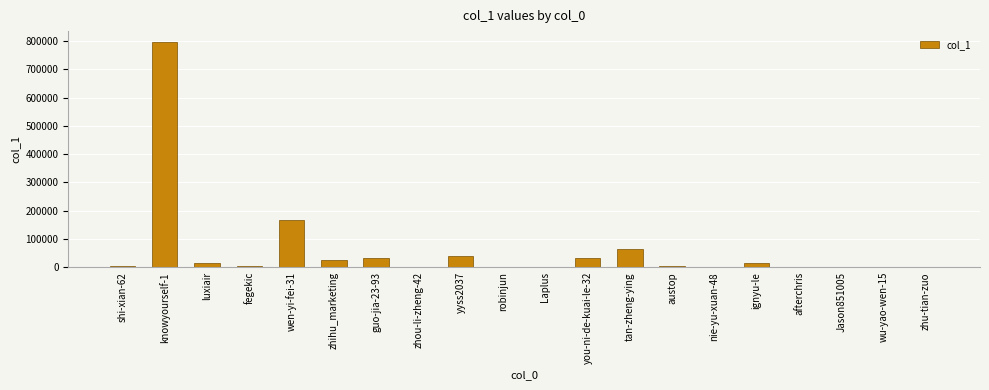

What is the sum of all values?

1207045